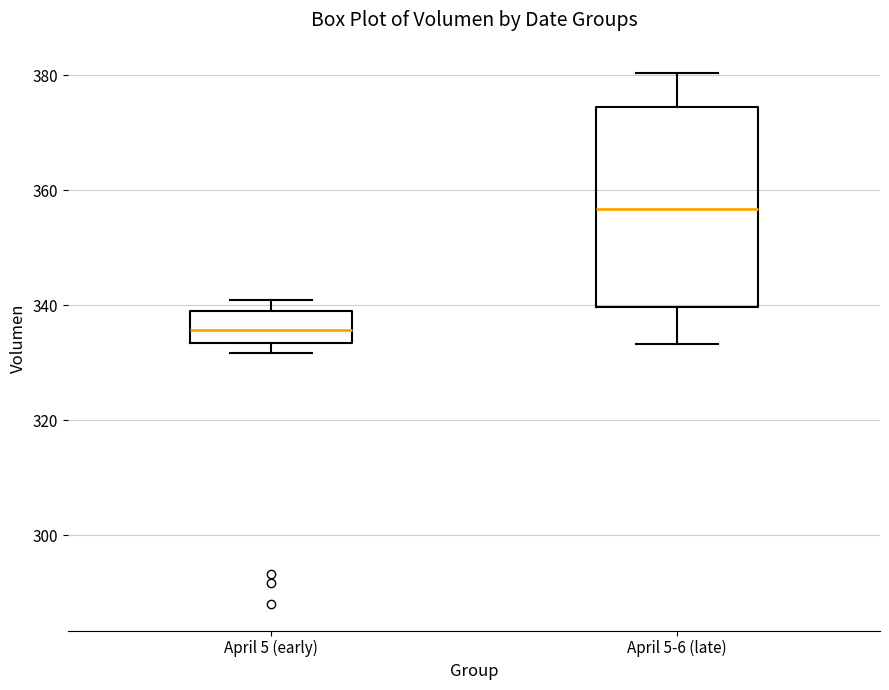

Where does the median line of the box for April 5 (early) sit on the y-axis? The values are not printed on the chart, so give them approximately, as read against the axis.

336